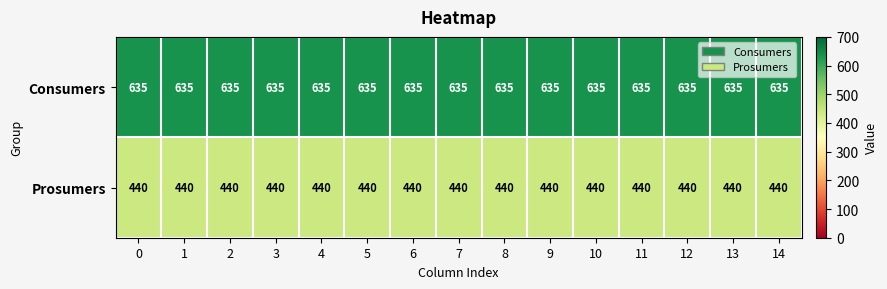

Is the value of Consumers at 3 greater than the value of Prosumers at 12?

Yes